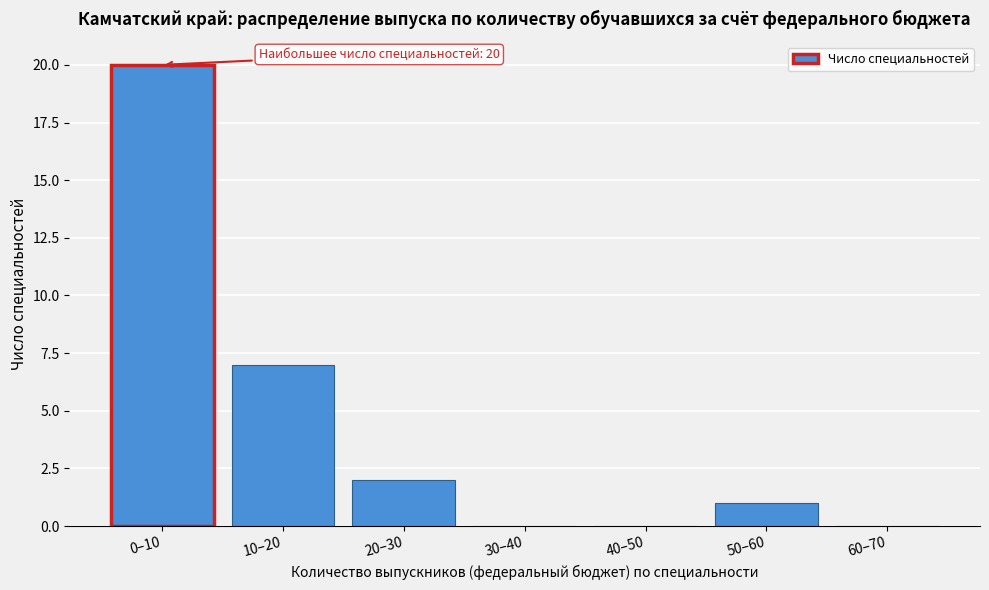

Reading right to left, transcribe all the data shown in this chart.

60–70=0	50–60=1	40–50=0	30–40=0	20–30=2	10–20=7	0–10=20